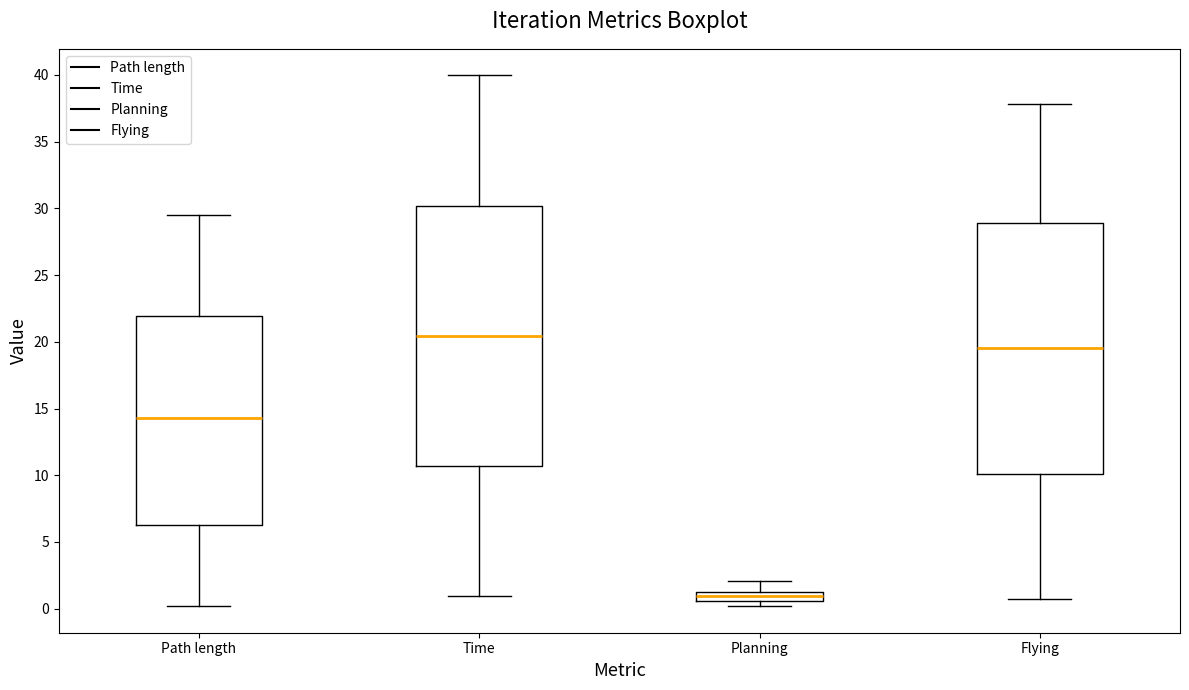

Where is the lower edge of the box for Flying on the y-axis? The values are not printed on the chart, so give them approximately, as read against the axis.

10.0